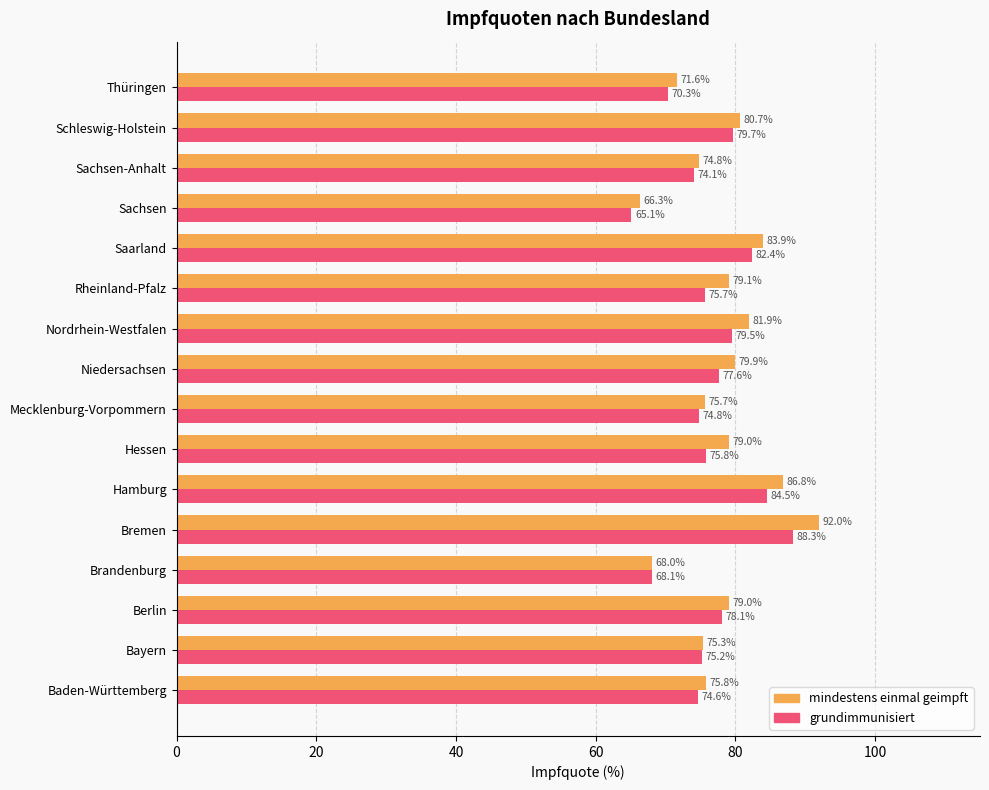

What is the difference between the maximum and second lowest values in the grundimmunisiert series?

20.2